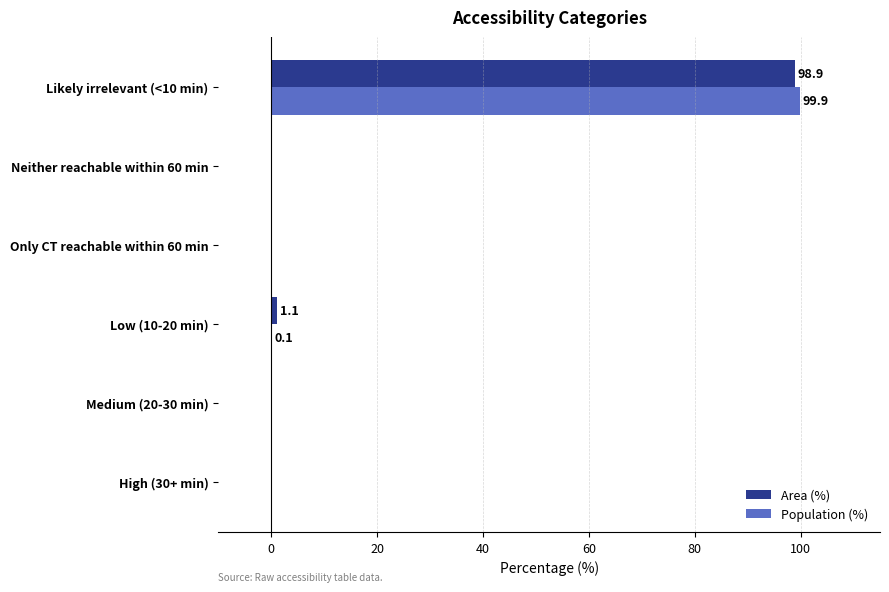

What is the sum of all Area (%) values?

100.0